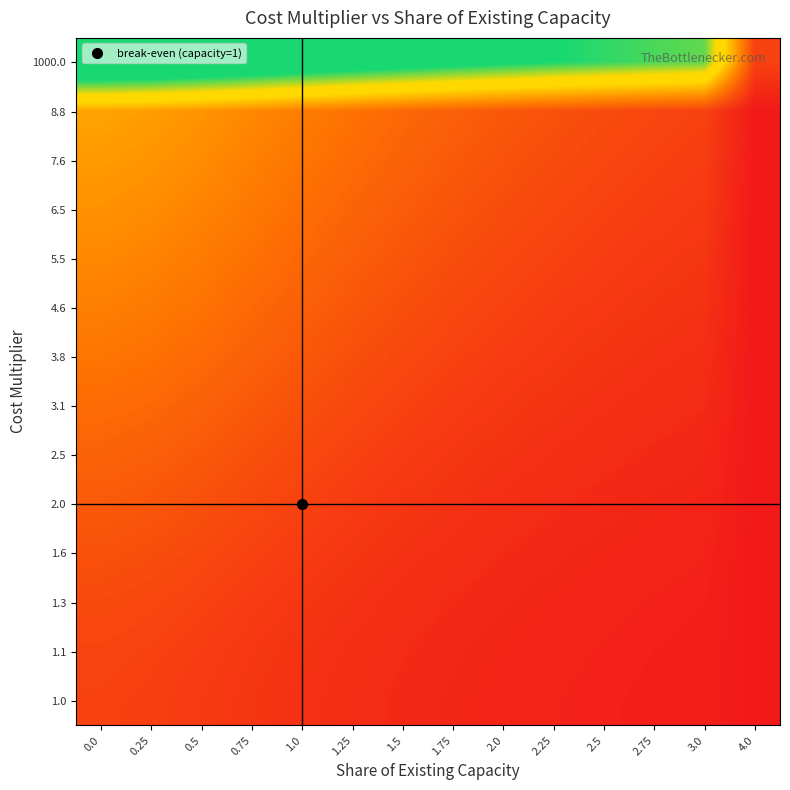

At 1.5, list the series in order from smallest to largest.

1.0, 1.1, 1.3, 1.6, 2.0, 2.5, 3.1, 3.8, 4.6, 5.5, 6.5, 7.6, 8.8, 1000.0